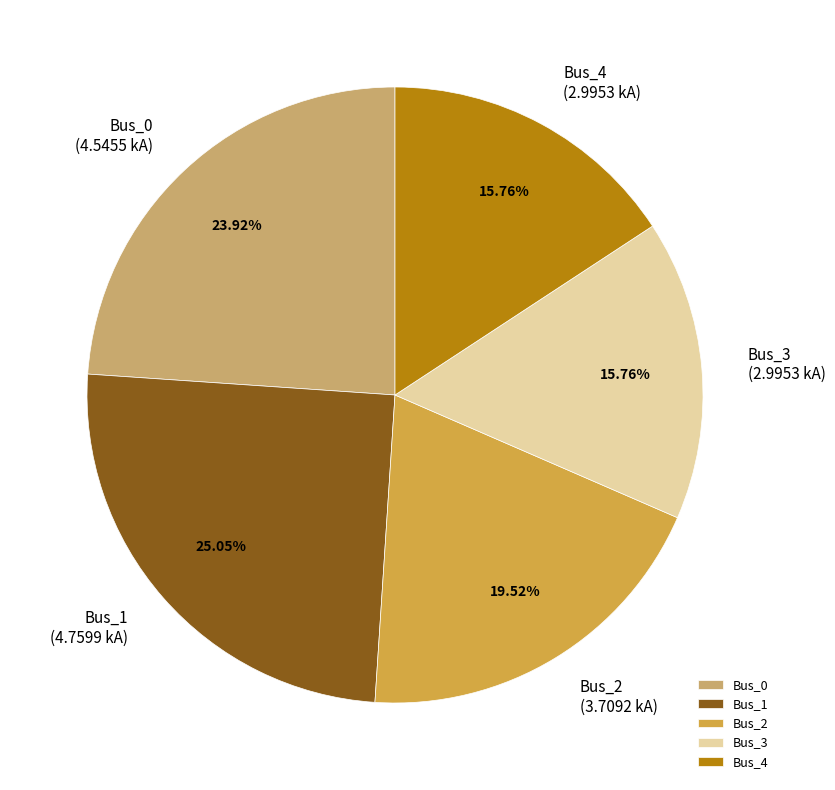

What percentage is the Bus_4 slice, to the nearest percent?

16%